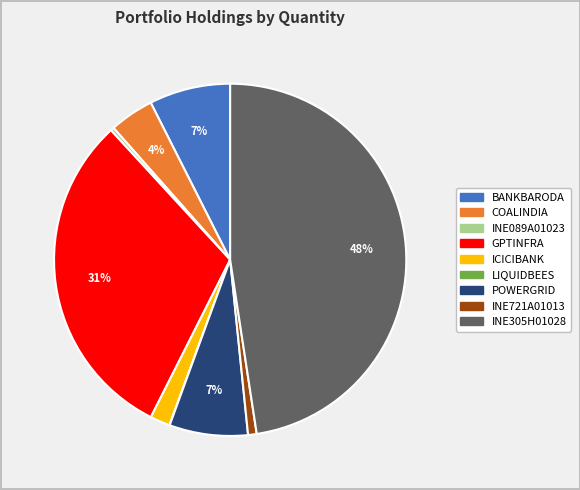

To the nearest percent, what percentage of the pie is COALINDIA?

4%